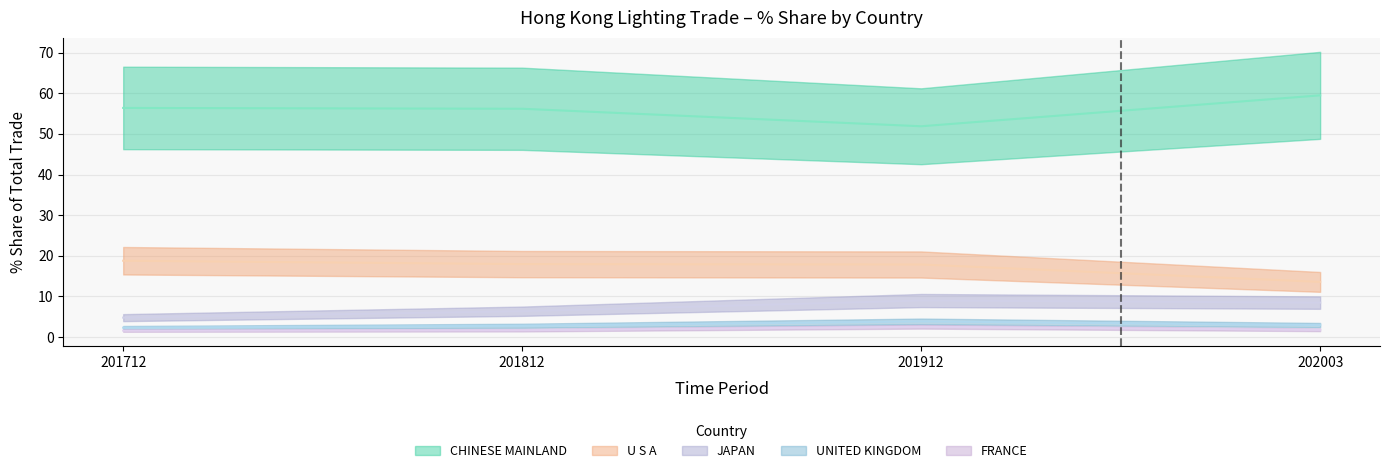

Where does the 201912_% Share series first go above 1?

CHINESE MAINLAND